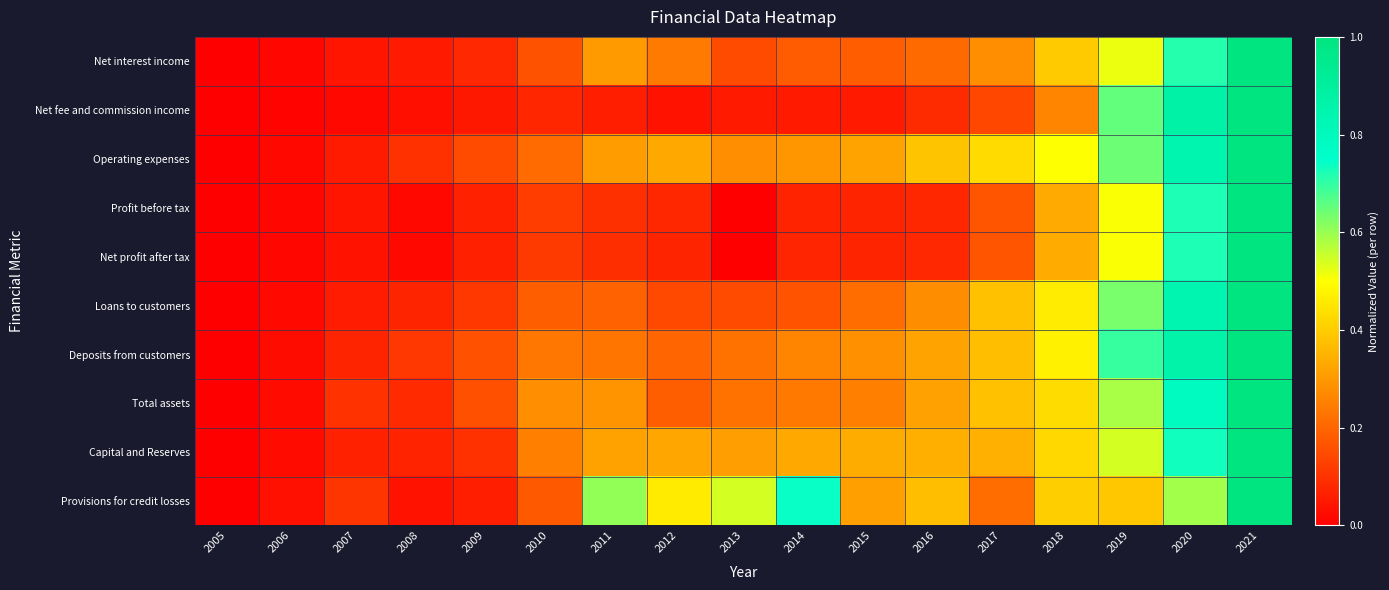

Between 2010 and 2016, which is larger?

2016